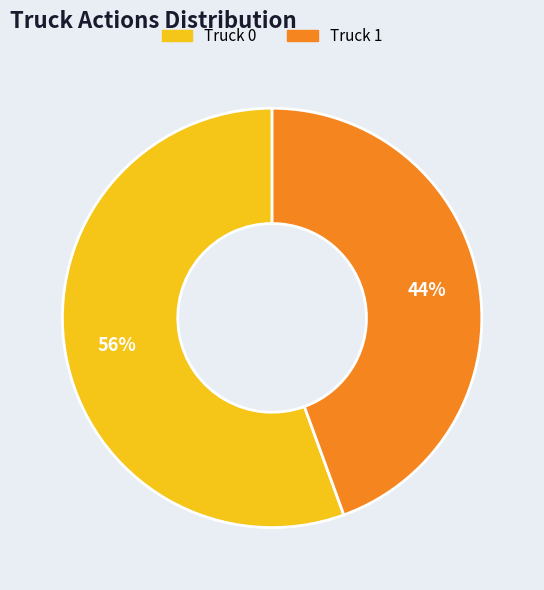

Does Truck 1 represent more than half of the total?

No